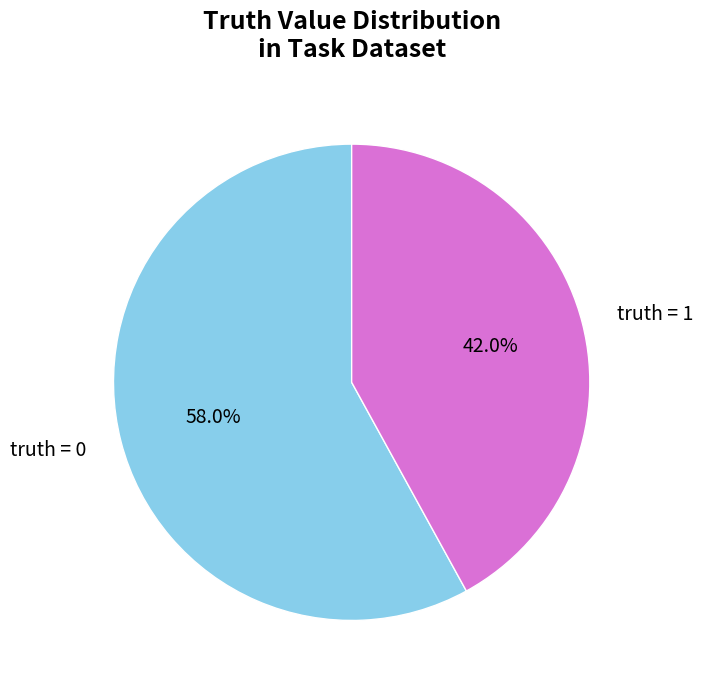

Which slice is the smallest?

truth = 1